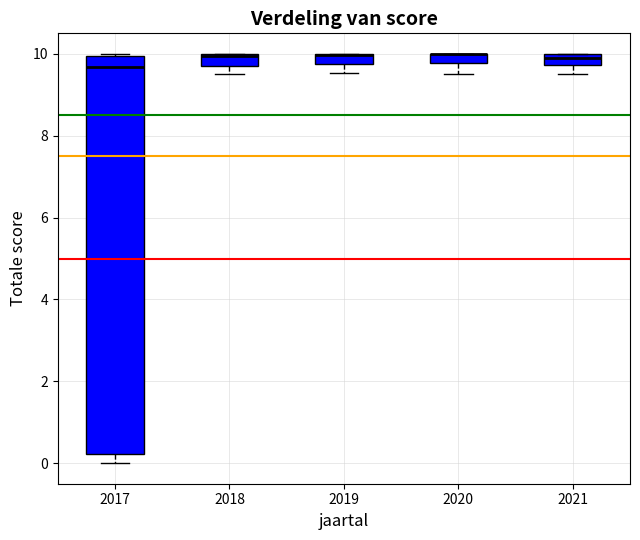

Which box is the tallest, from its lower edge to its upper edge?

2017